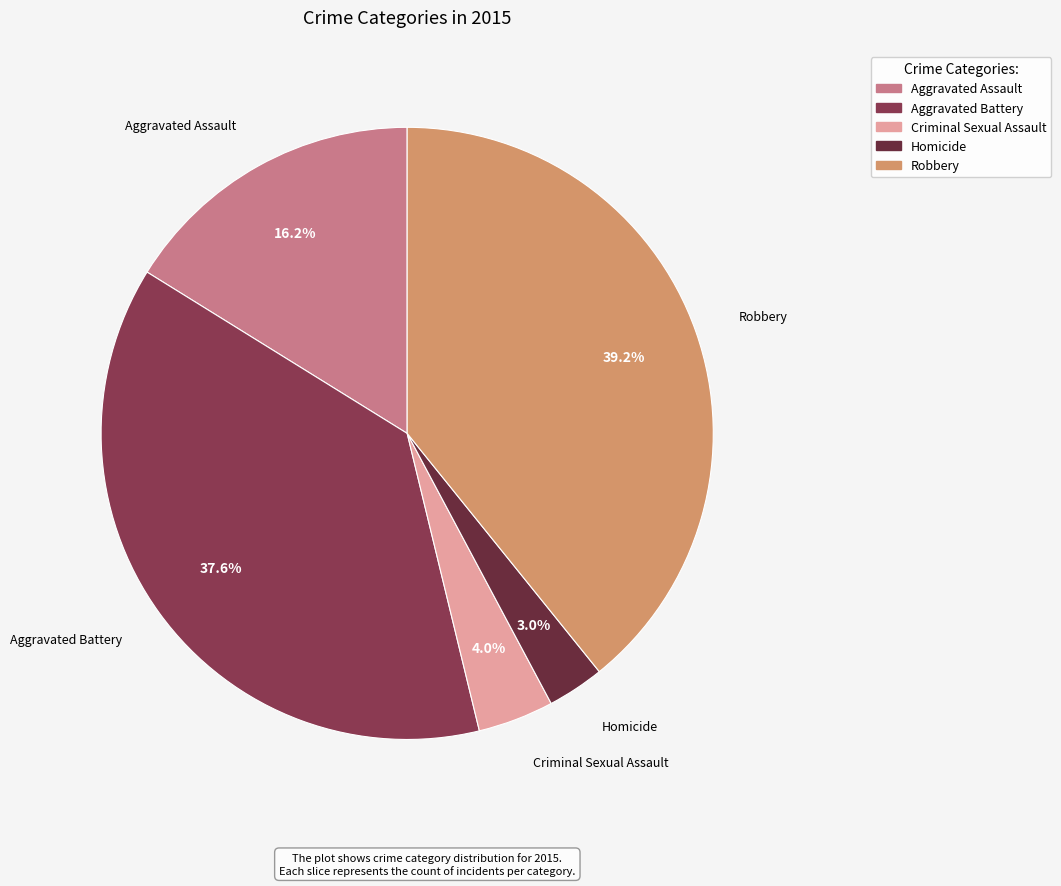

What percentage is the Aggravated Assault slice, to the nearest percent?

16%